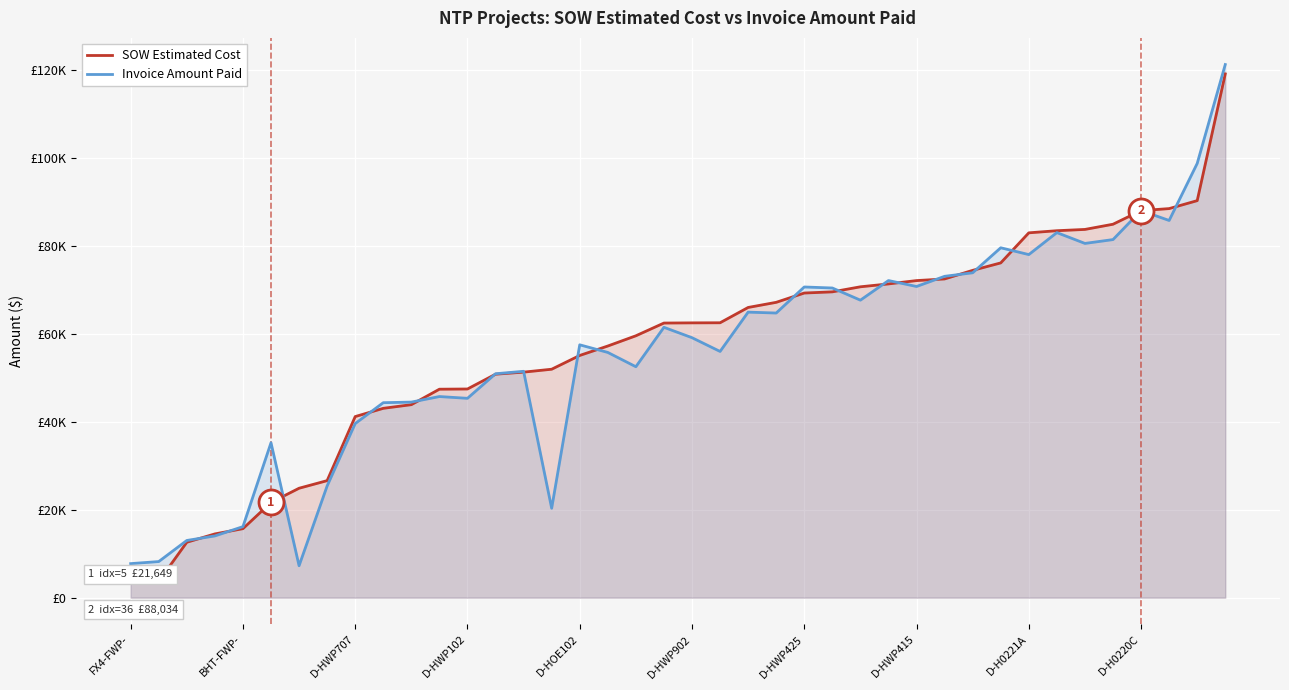

Which series has the largest total across all categories?

SOW Estimated Cost